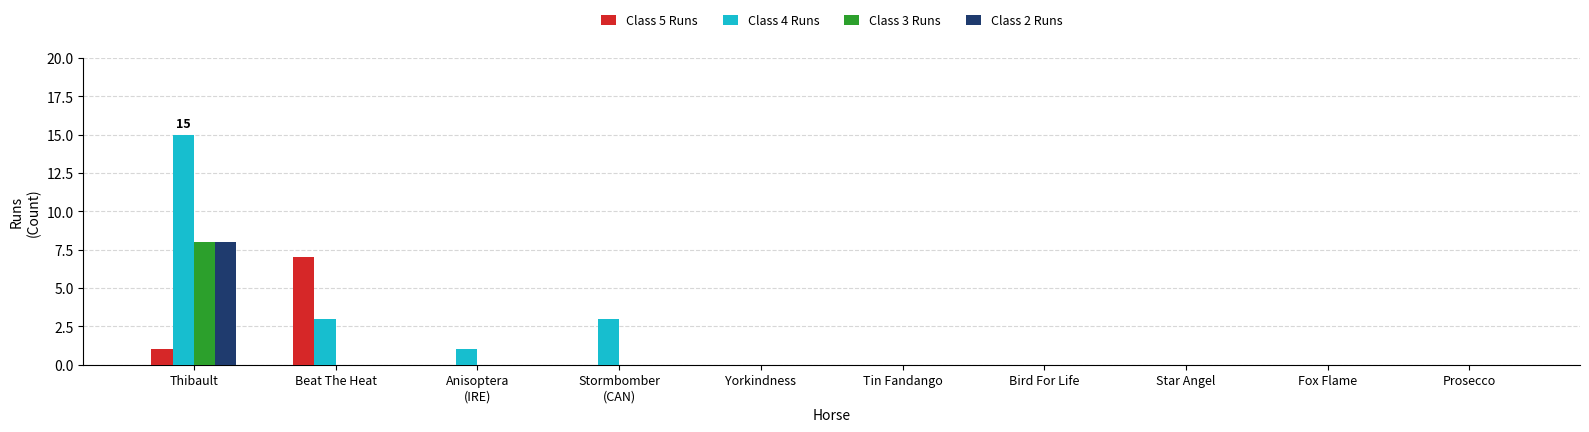

What is the difference between the Class 5 Runs values at Thibault and Star Angel?

1